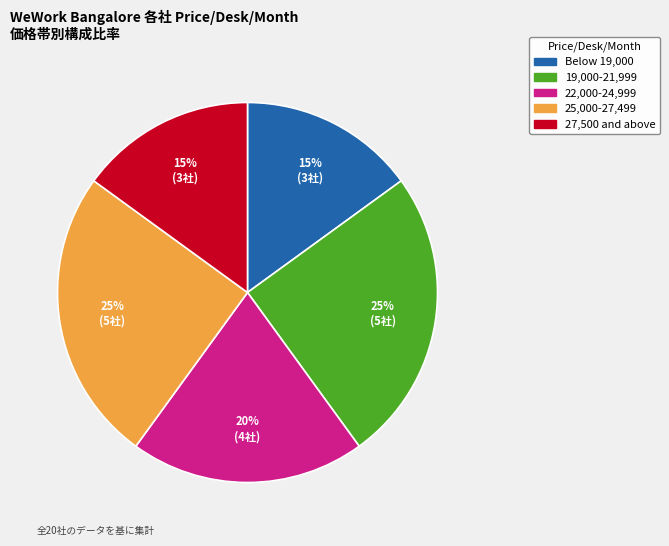

Does any single category account for the majority?

No